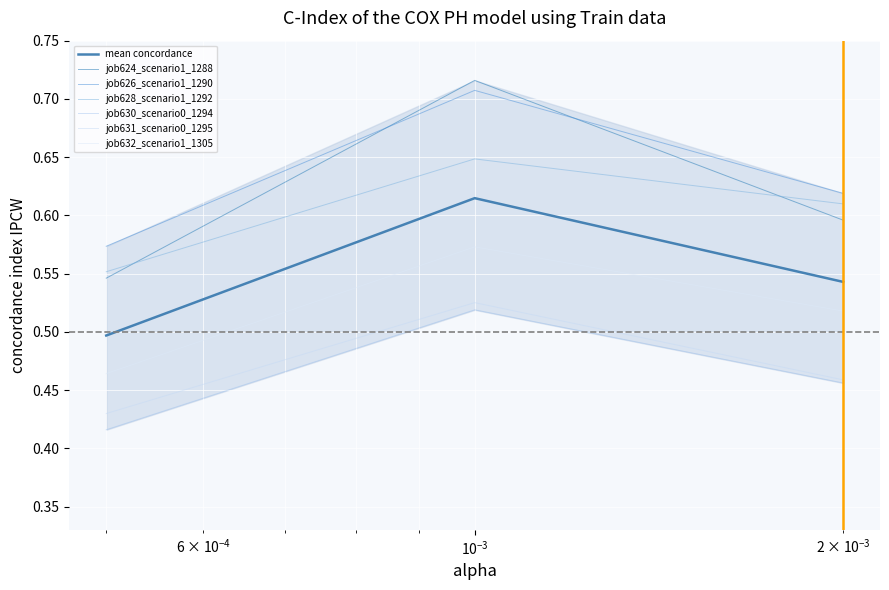

Which series has the largest total across all categories?

job626_scenario1_1290